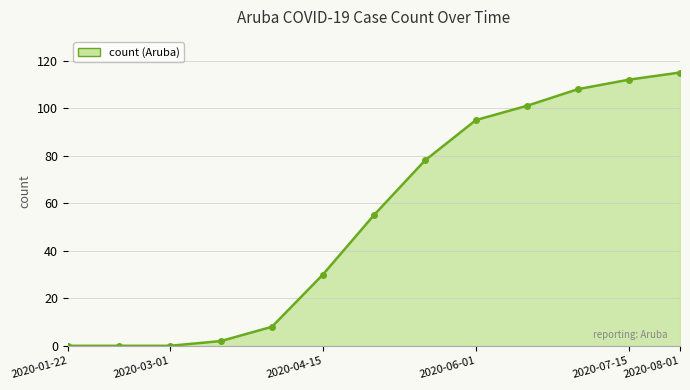

What is the difference between the maximum and minimum values?

115